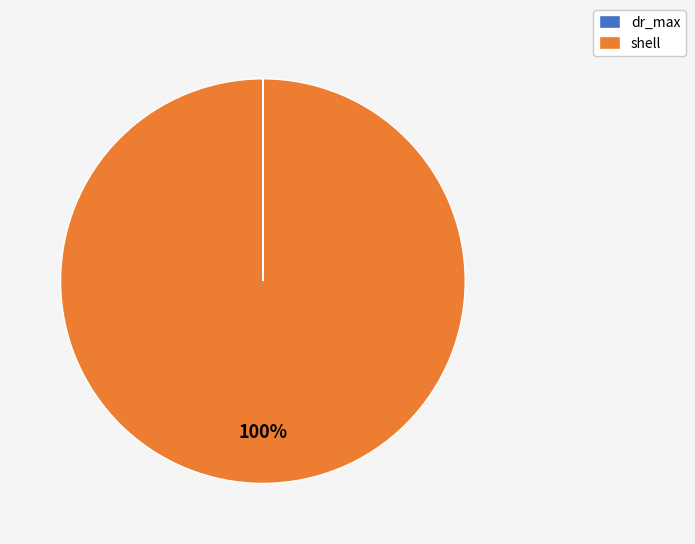

To the nearest percent, what is the difference between the largest and smallest slice percentages?

100%